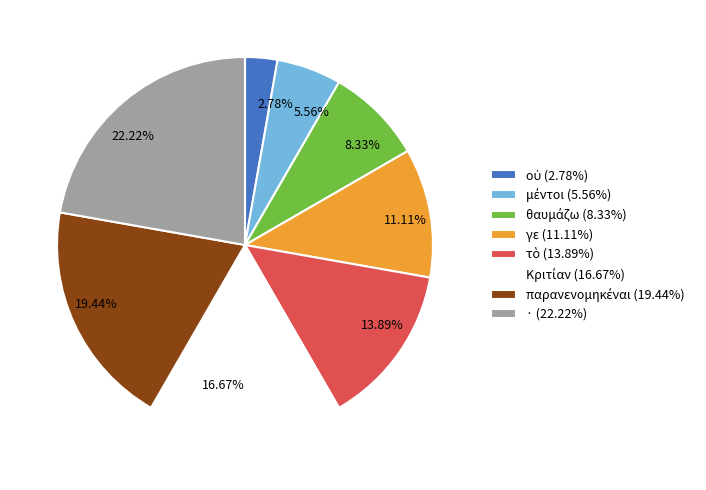

How many segments does this pie chart have?

8